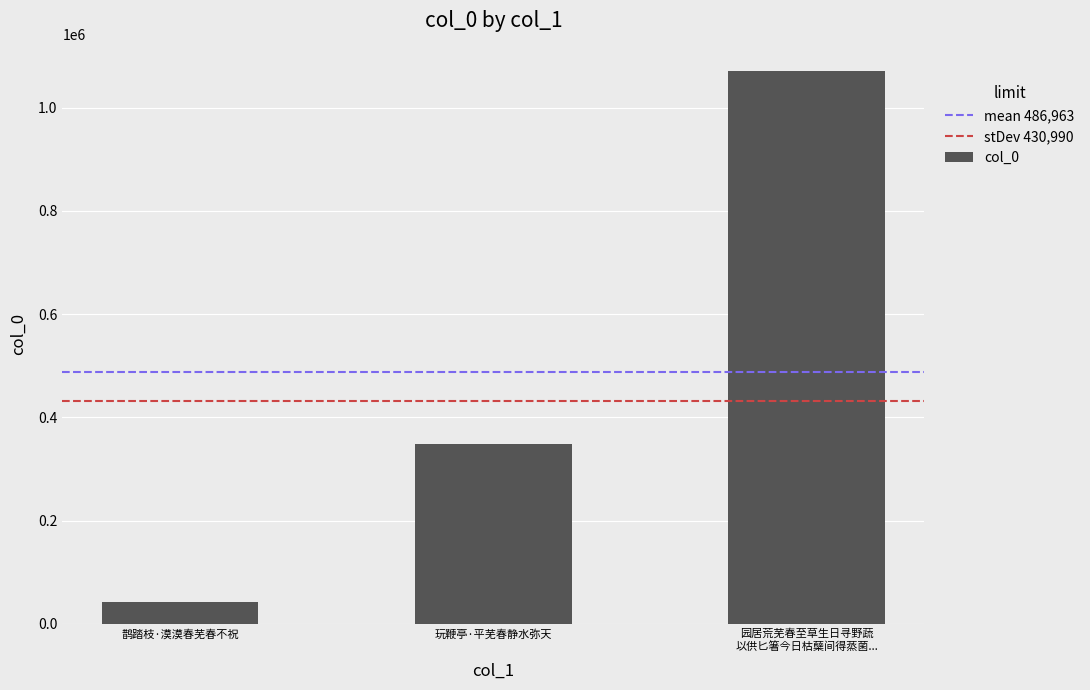

Is it true that the value at 玩鞭亭·平芜春静水弥天 is 111594?

False